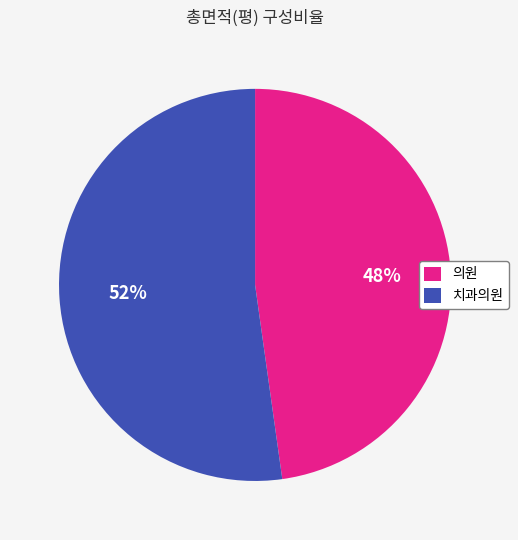

Is there a majority slice in this chart?

Yes